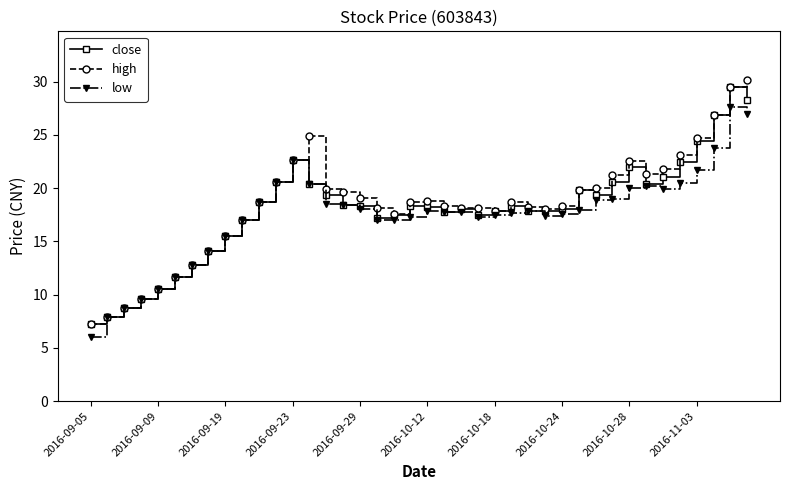

True or false: low has more than 0 interior local peaks.

True